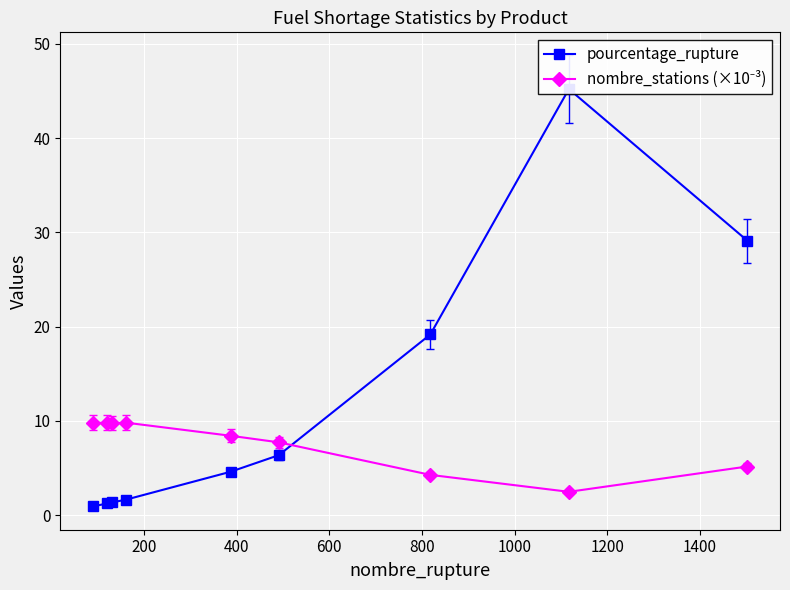

What are all the series names shown in the legend?

pourcentage_rupture, nombre_stations (×10⁻³)